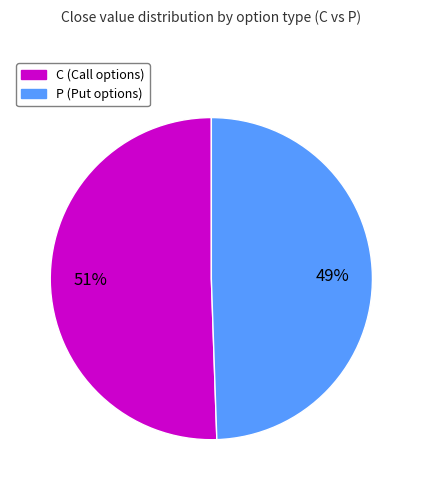

Do P and C together represent more than half of the pie?

Yes